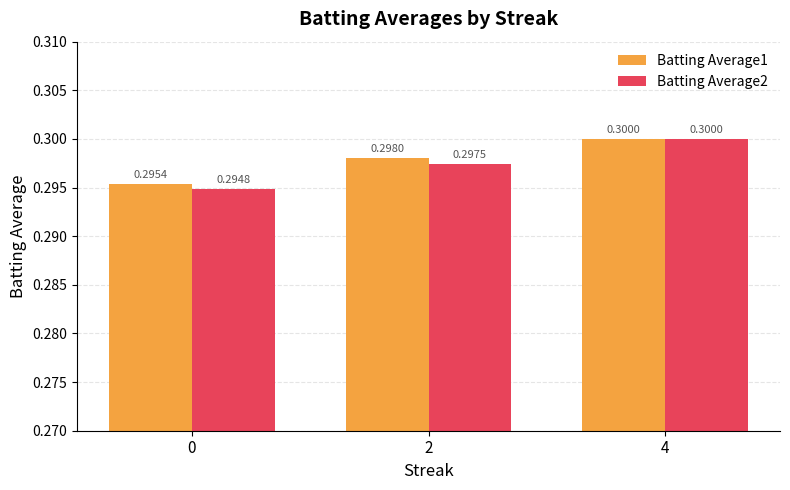

What is the maximum value for Batting Average2?

0.3